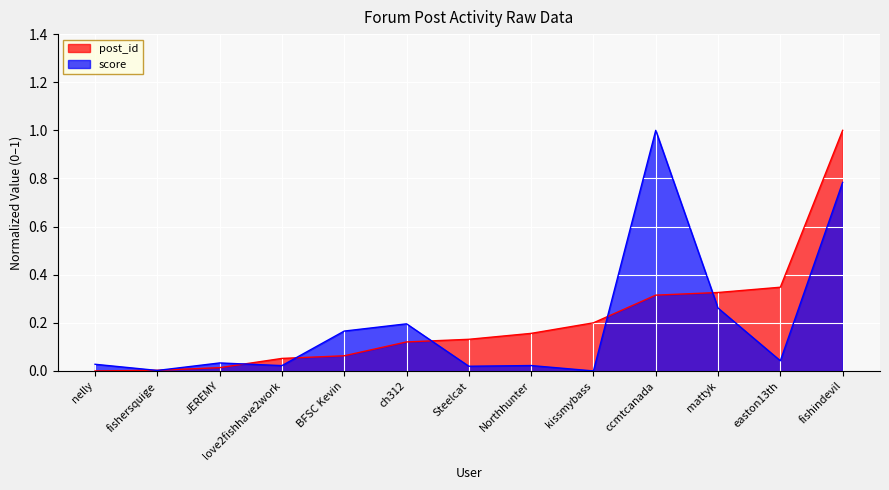

True or false: post_id has more than 1 points higher than both neighbors.

False